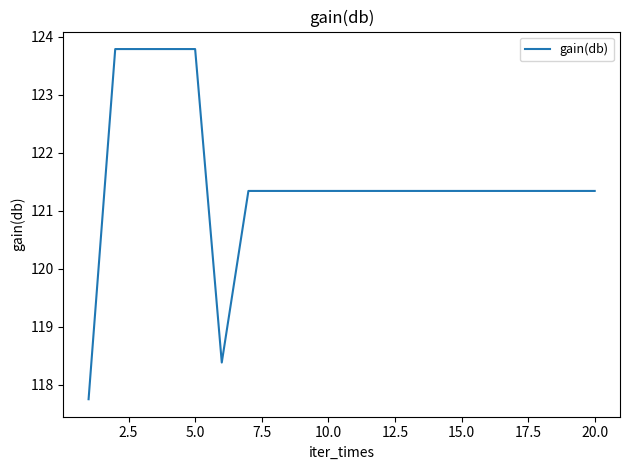

What is the difference between the maximum and minimum values?

6.0